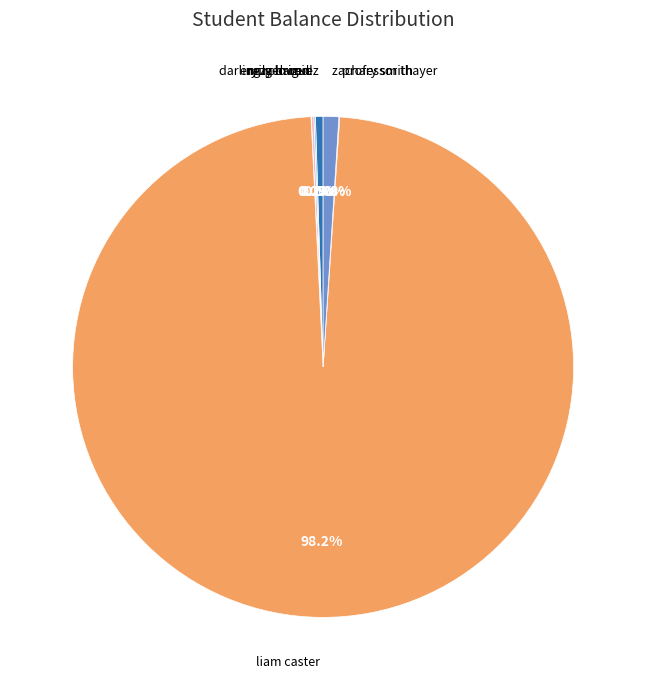

Rank the categories by value from lowest to highest.

ryugen rod, professor thayer, reza hamid, emily lowen, darling rodriguez, zachary smith, liam caster